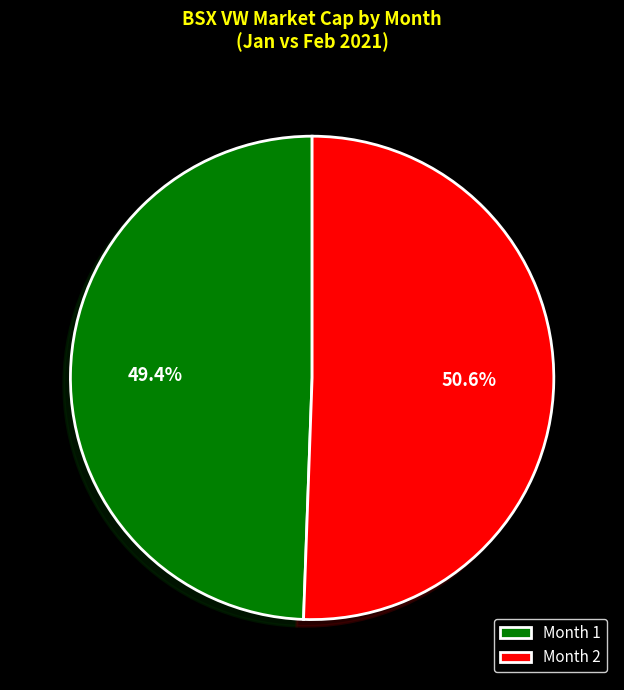

What is the ratio of the value at Month 1 to the value at Month 2?

1.0